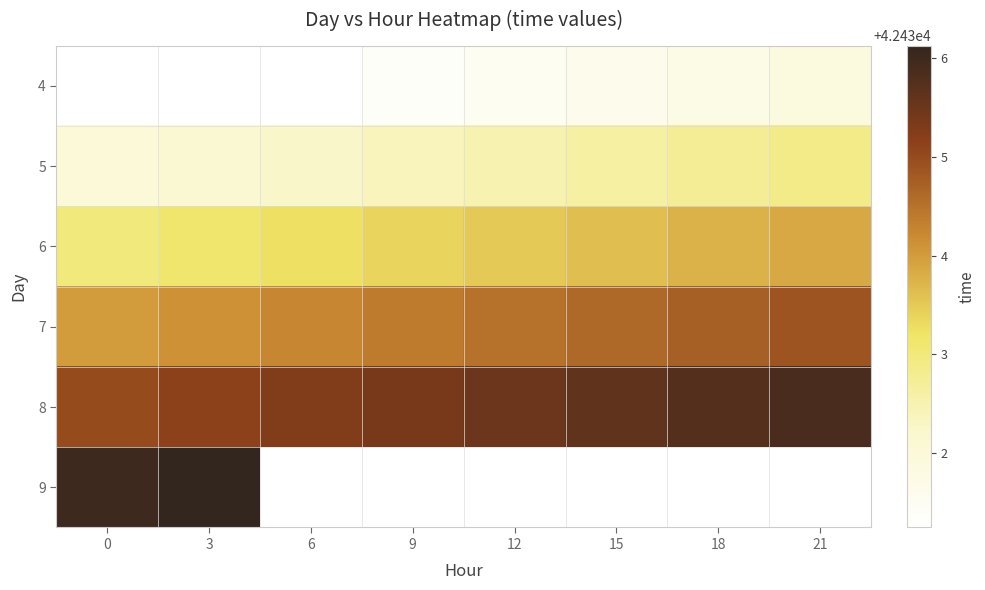

The value of 6 at 15 is 42433.6. True or false?

True